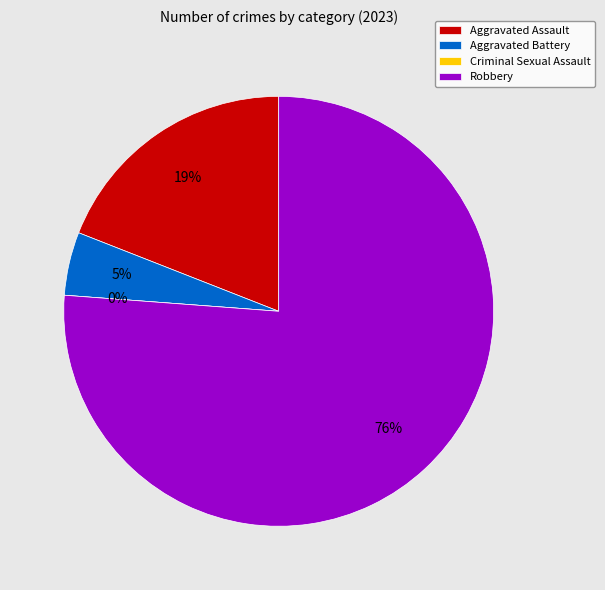

What is the change in value from Aggravated Assault to Aggravated Battery?

-3